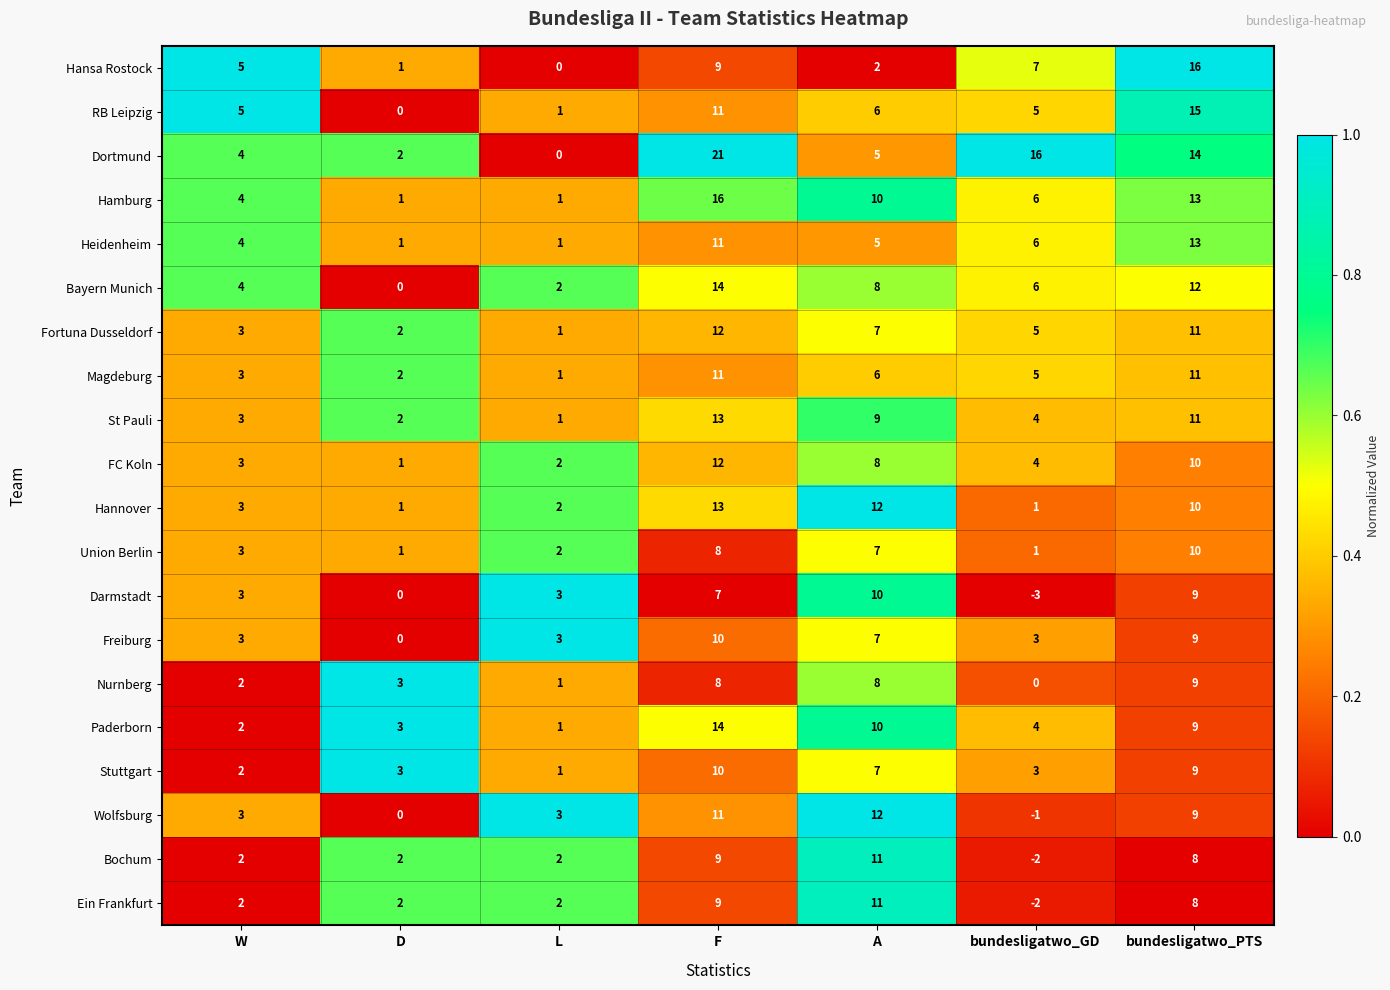

At which category is the sum across all series the highest?

F